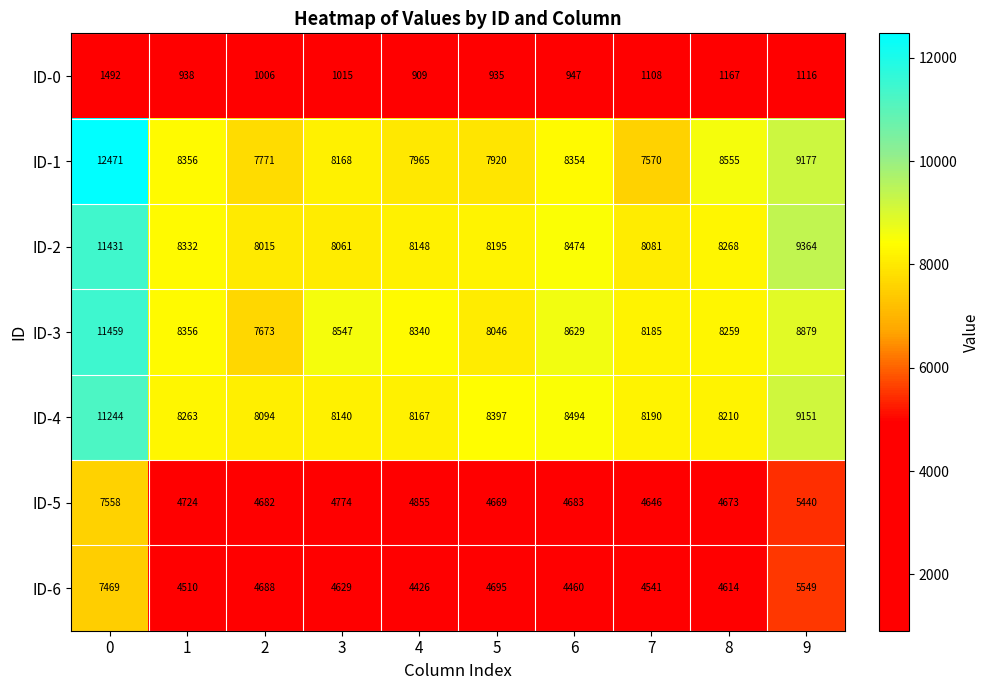

Where is ID-0 nearest to the value 1200?

8